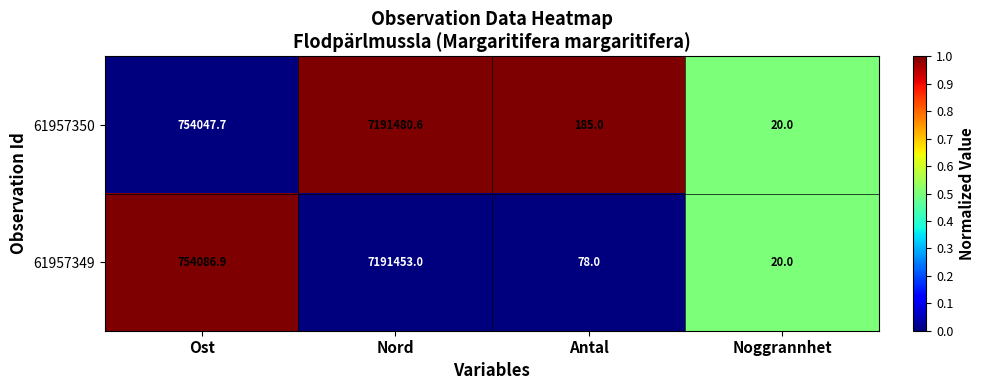

At Antal, list the series in order from largest to smallest.

61957350, 61957349